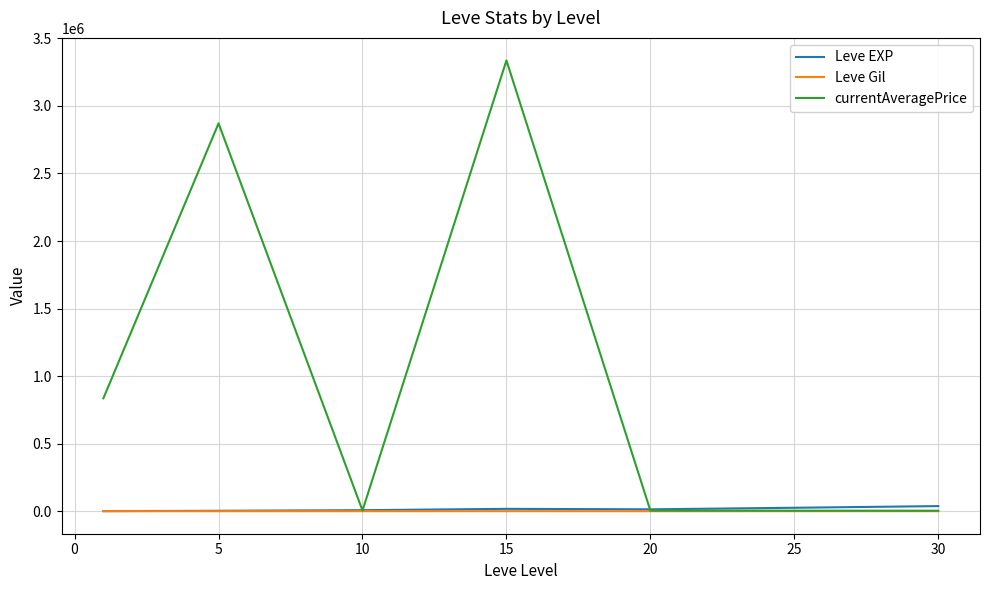

Which series has the largest total across all categories?

currentAveragePrice